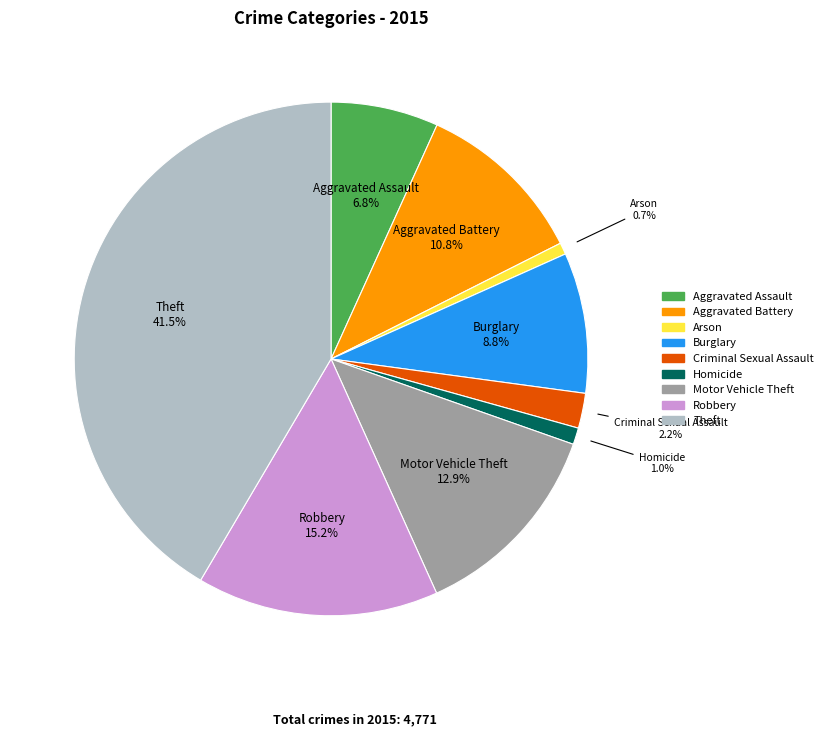

Is the sum of Motor Vehicle Theft and Theft greater than half?

Yes